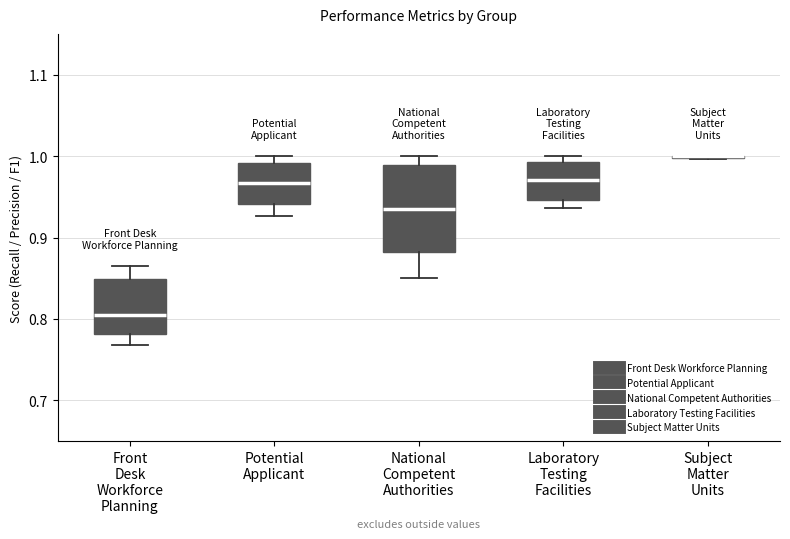

Reading left to right, transcribe this box plot: for each box, give where its median line is, the range the box spans, and where its two whiskers end, as read against the y-axis. The values are not printed on the chart, so give them approximately, as read against the axis.

Front Desk Workforce Planning: median 0.81, box 0.78 to 0.85, whiskers 0.77 to 0.86
Potential Applicant: median 0.97, box 0.94 to 0.99, whiskers 0.93 to 1.00
National Competent Authorities: median 0.93, box 0.88 to 0.99, whiskers 0.85 to 1.00
Laboratory Testing Facilities: median 0.97, box 0.95 to 0.99, whiskers 0.94 to 1.00
Subject Matter Units: box collapsed to a line at 1.00, whiskers 1.00 to 1.00